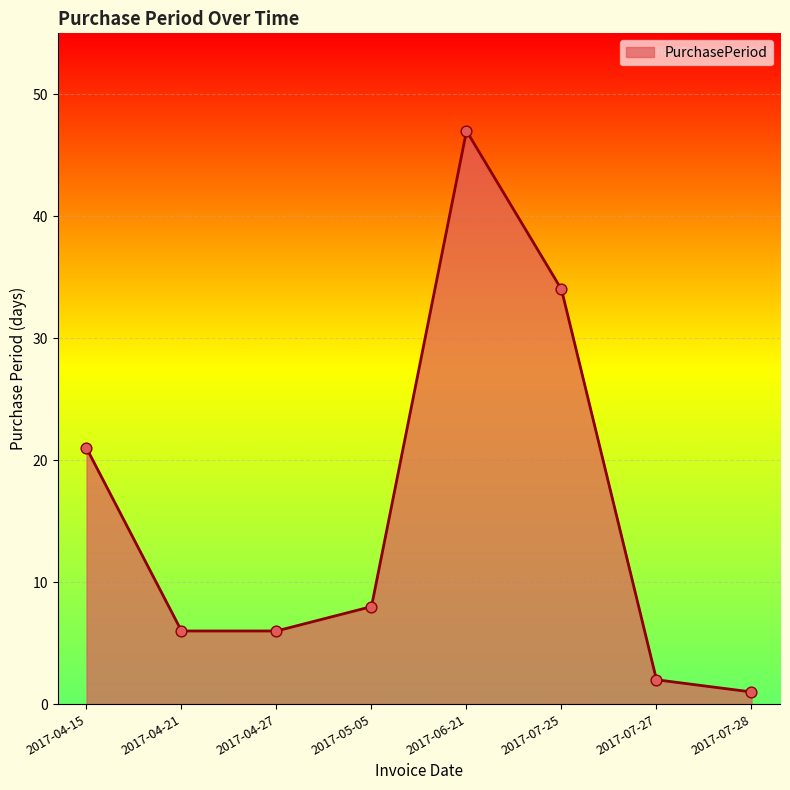

What is the change in value from 2017-04-21 to 2017-07-28?

-5